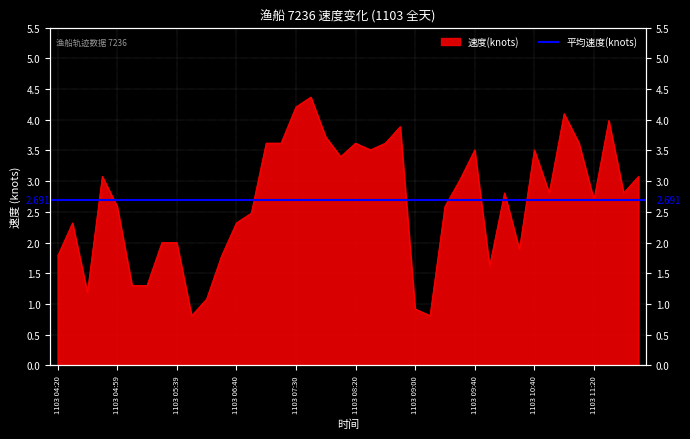

The chart shows a value of 1.8 at 1103 06:30. True or false?

True